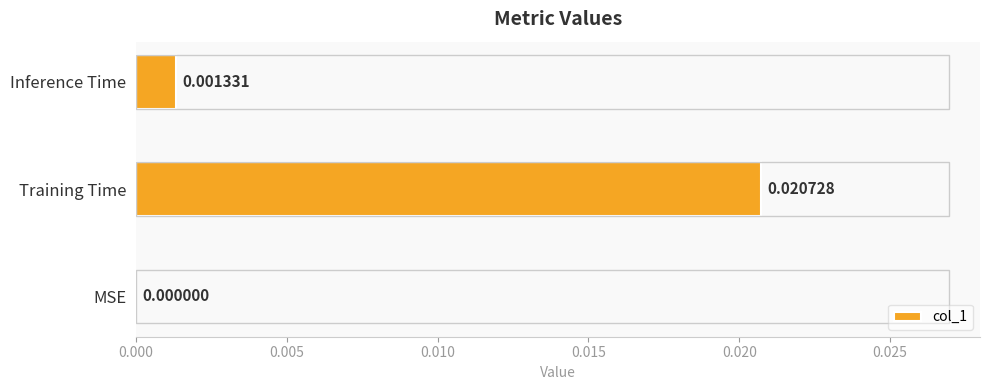

Where is the data nearest to the value 0?

MSE